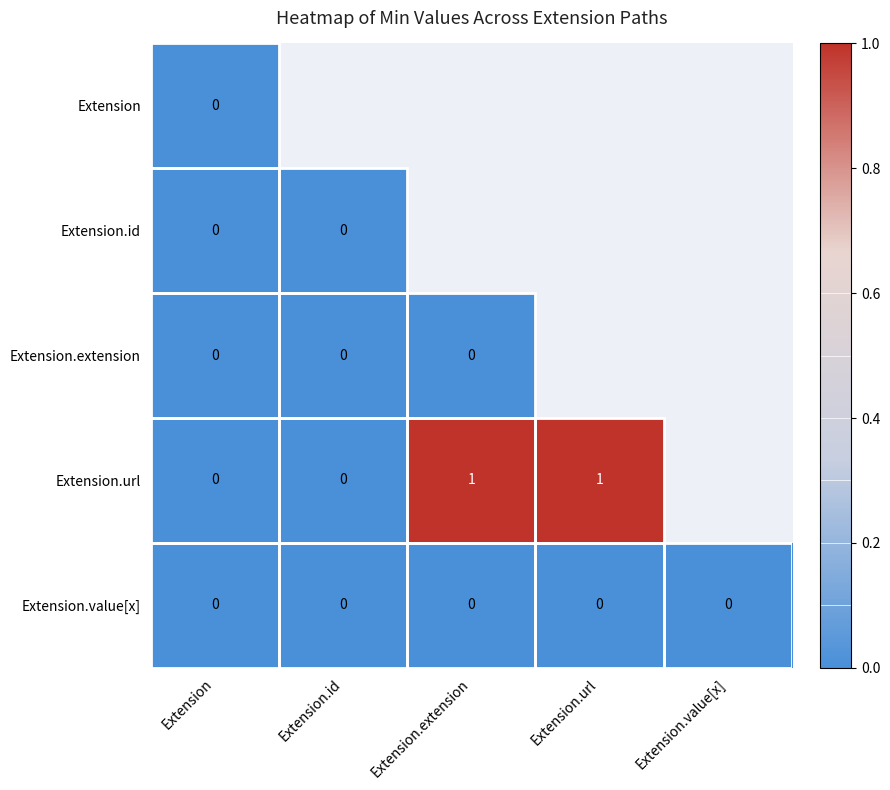

Is it true that Extension.id equals 1 at Extension.value[x]?

False